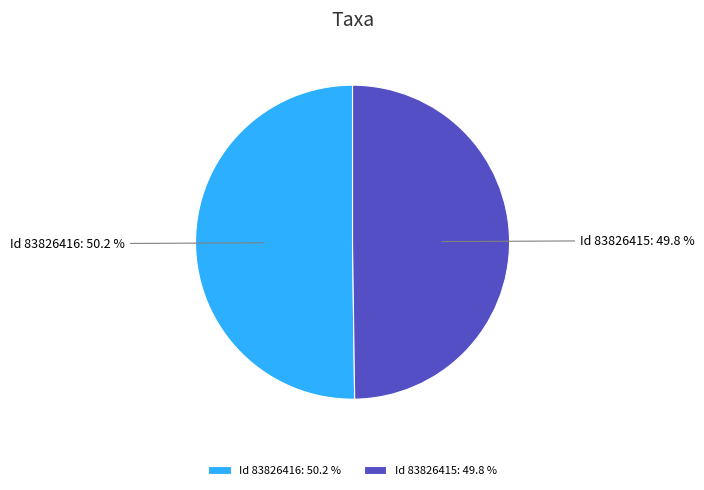

What is the ratio of the value at Id 83826416: 50.2 % to the value at Id 83826415: 49.8 %?

1.0